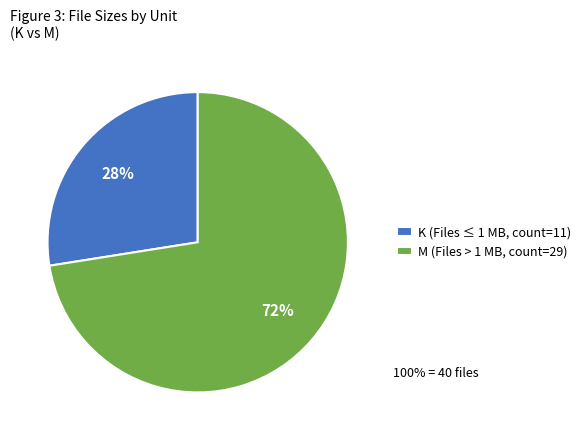

Count the number of slices in the pie.

2